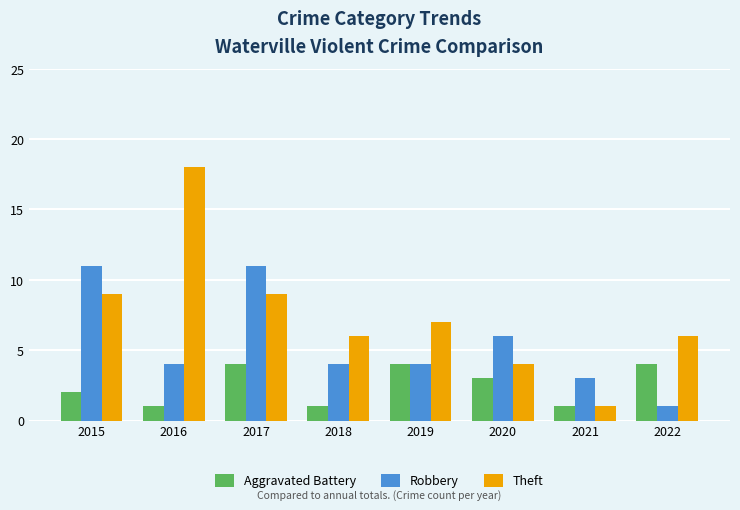

Reading left to right, transcribe all the data shown in this chart.

Aggravated Battery: 2015=2	2016=1	2017=4	2018=1	2019=4	2020=3	2021=1	2022=4
Robbery: 2015=11	2016=4	2017=11	2018=4	2019=4	2020=6	2021=3	2022=1
Theft: 2015=9	2016=18	2017=9	2018=6	2019=7	2020=4	2021=1	2022=6